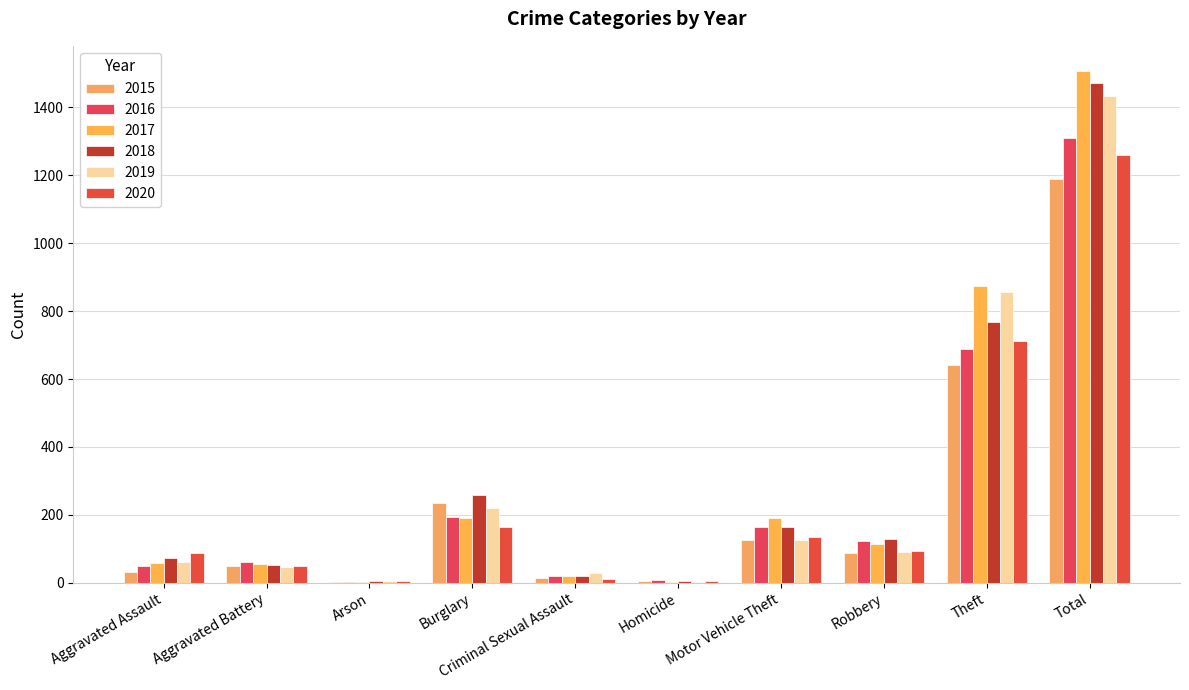

Are the bars horizontal?

No